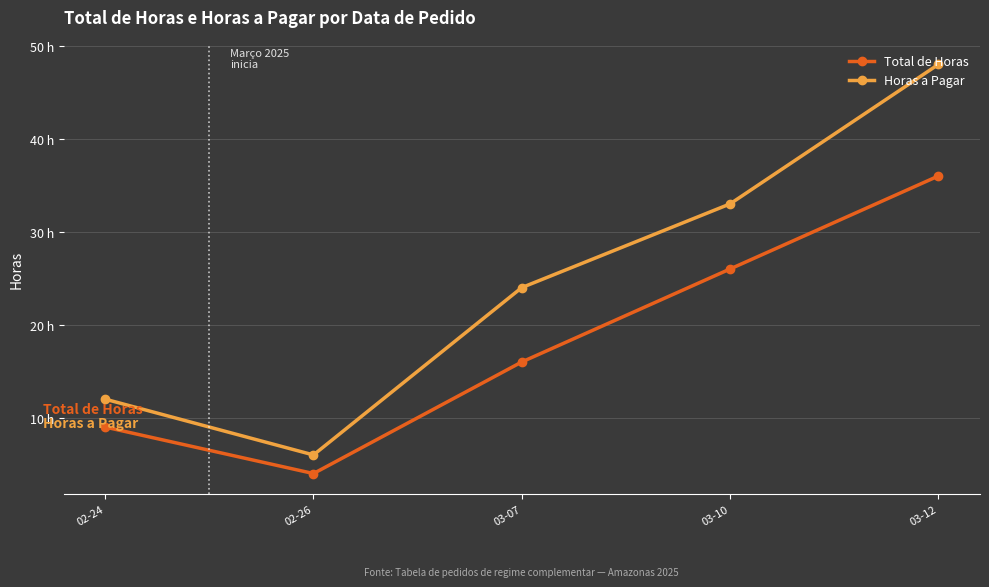

What is the sum of the Total de Horas values at 03-10 and 03-07?

42